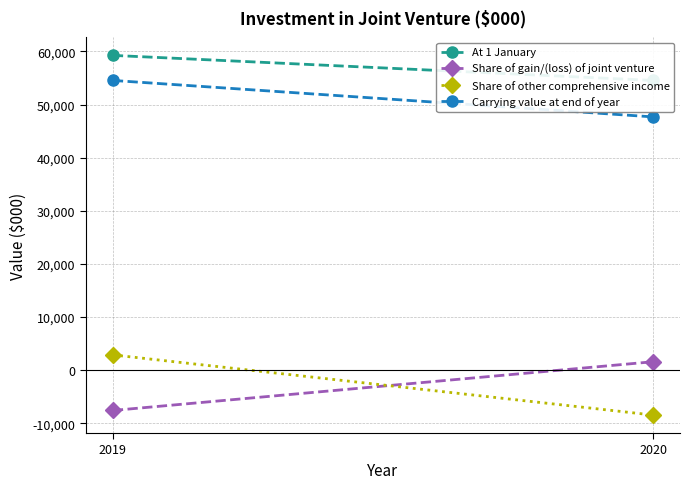

What is the sum of all Share of other comprehensive income values?

-5575